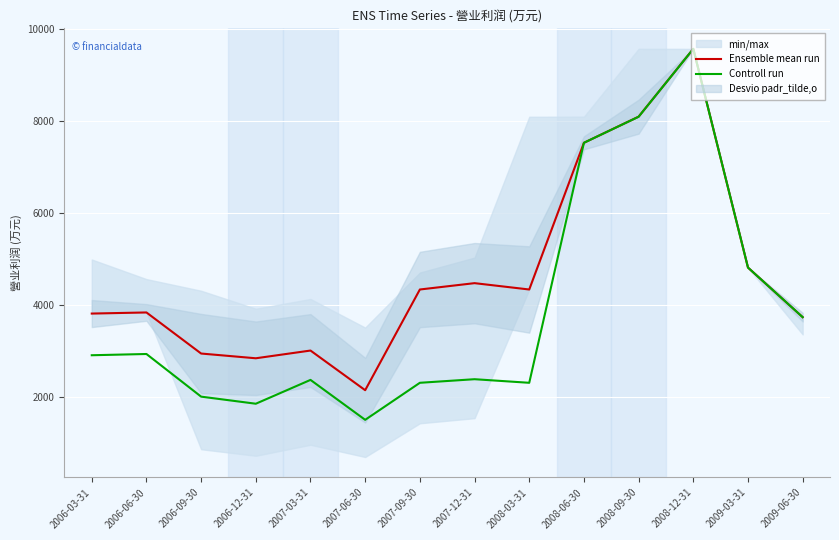

Reading left to right, what are all the values shown in this chart?

Ensemble mean run: 2006-03-31=3818	2006-06-30=3842	2006-09-30=2949	2006-12-31=2846	2007-03-31=3014	2007-06-30=2152	2007-09-30=4341	2007-12-31=4479	2008-03-31=4341	2008-06-30=7530	2008-09-30=8098	2008-12-31=9572	2009-03-31=4818	2009-06-30=3740
Controll run: 2006-03-31=2912	2006-06-30=2939	2006-09-30=2012	2006-12-31=1858	2007-03-31=2376	2007-06-30=1508	2007-09-30=2313	2007-12-31=2391	2008-03-31=2313	2008-06-30=7530	2008-09-30=8096	2008-12-31=9572	2009-03-31=4818	2009-06-30=3740